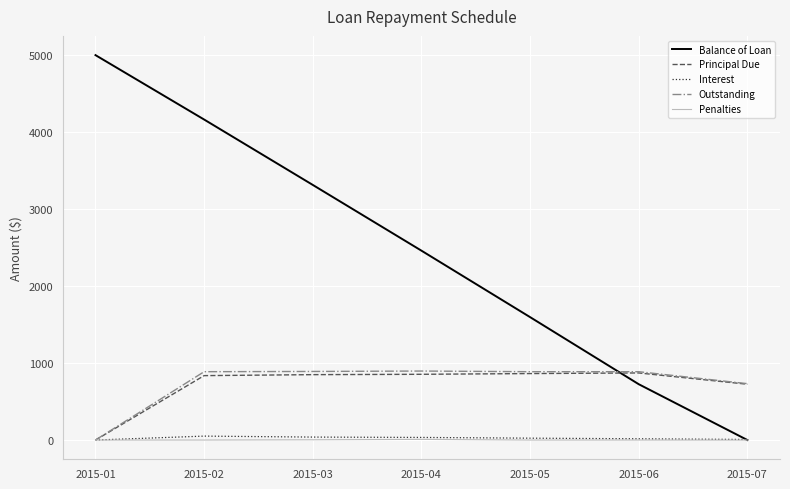

Which series has the largest total across all categories?

Balance of Loan